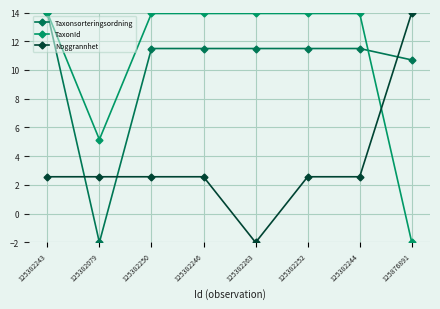

What is the total value across all series at 125382079?

5.7